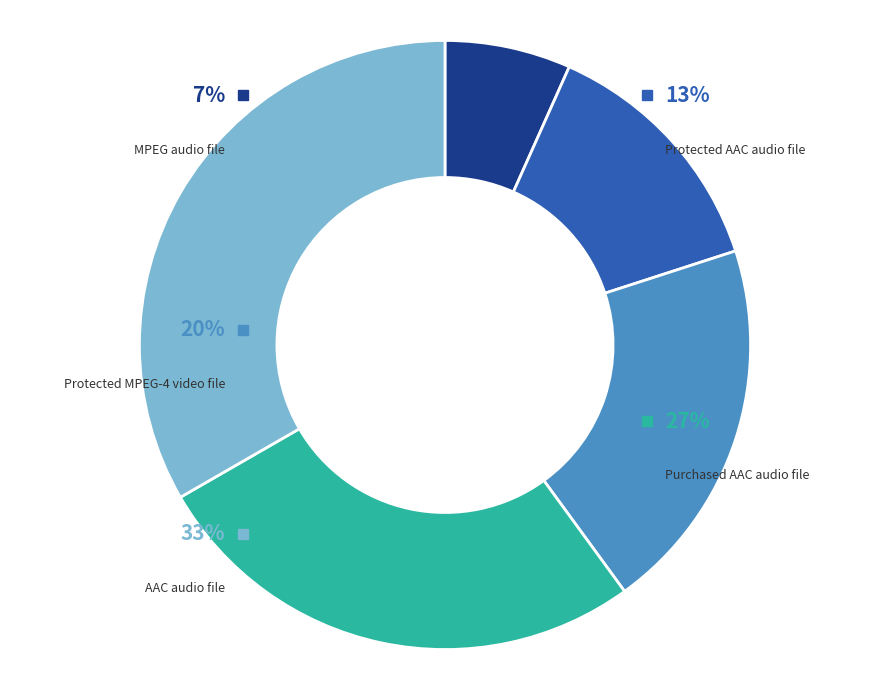

What is the ratio of the value at Protected MPEG-4 video file to the value at Purchased AAC audio file?

0.8